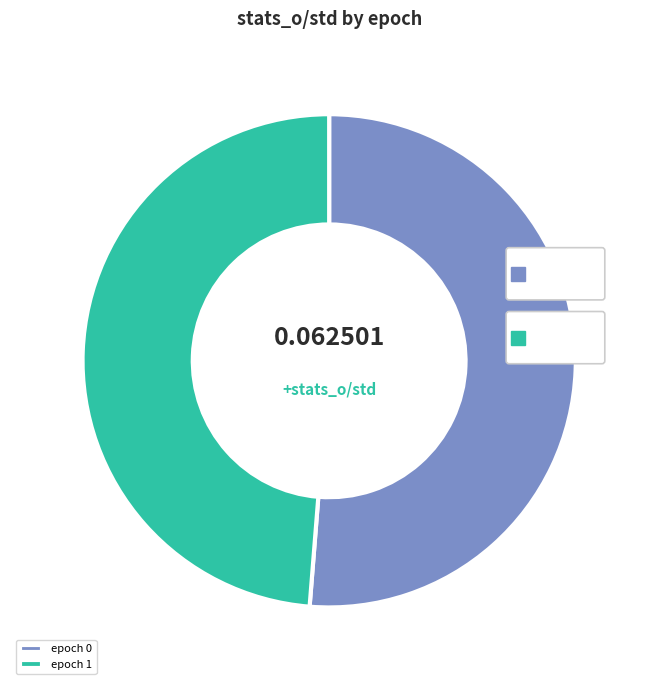

How many segments does this pie chart have?

2